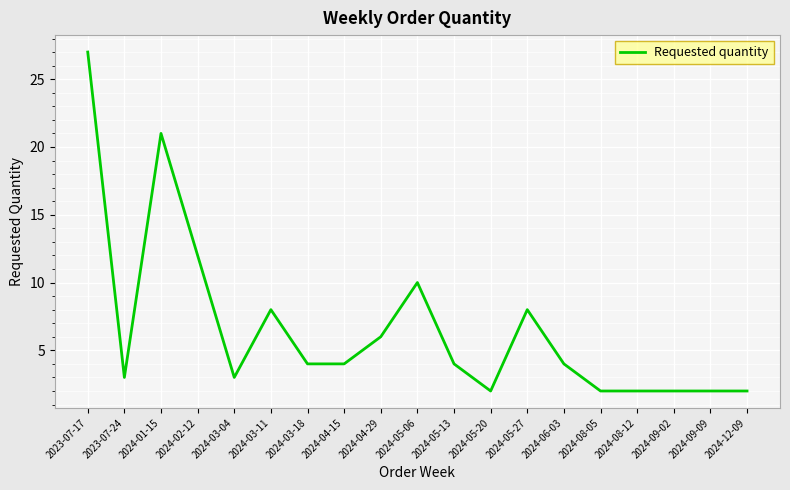

What position from the left is 2024-09-02?

17